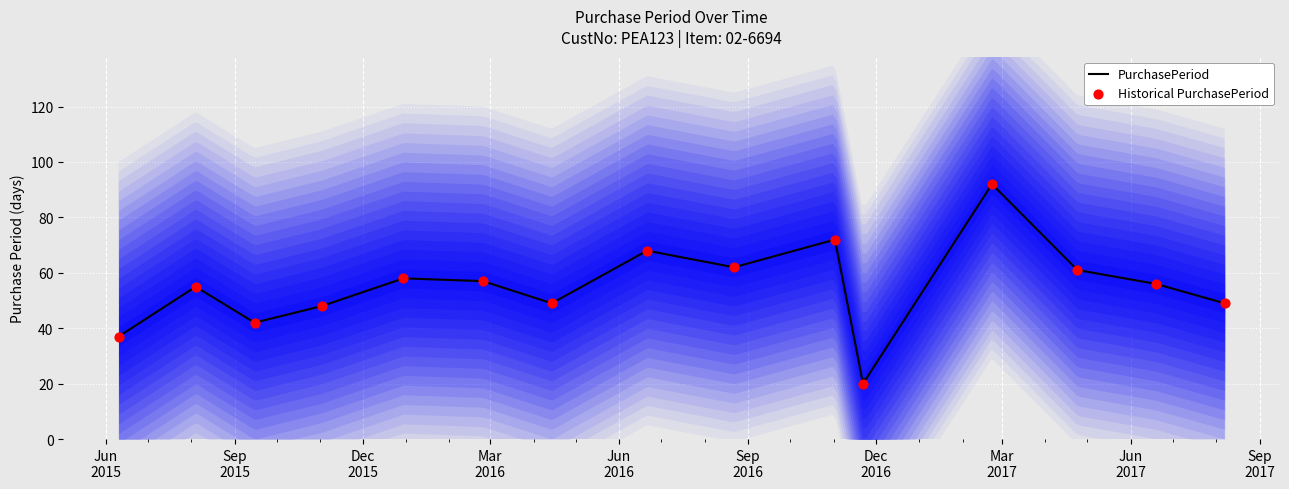

What is the ratio of the value at 2016-04-14 to the value at 2015-11-02?

1.0